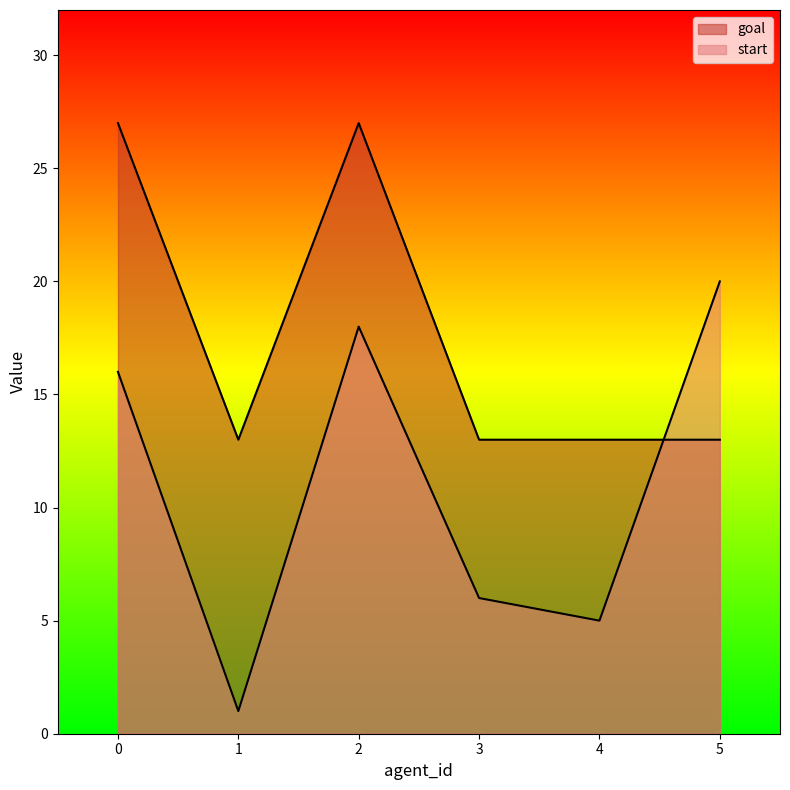

Rank the series by their average value, from highest to lowest.

goal, start